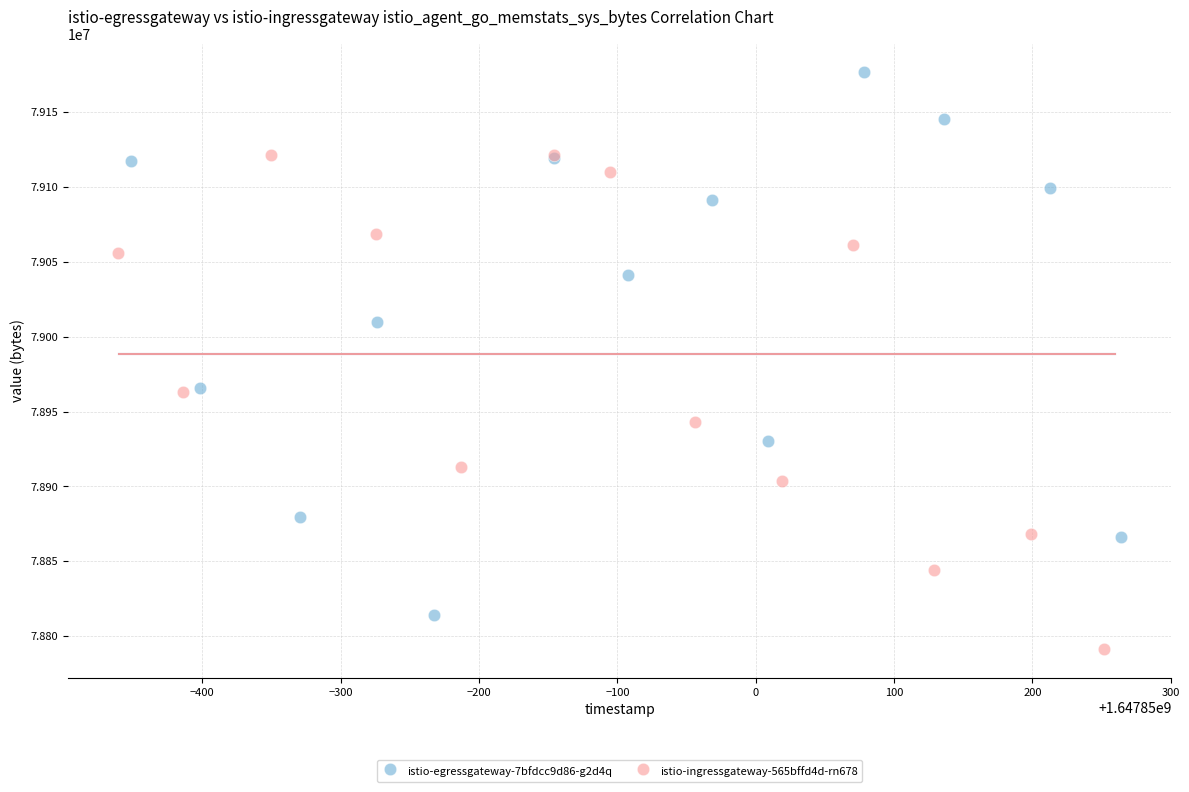

Which series contains the lowest Y value?

istio-ingressgateway-565bffd4d-rn678